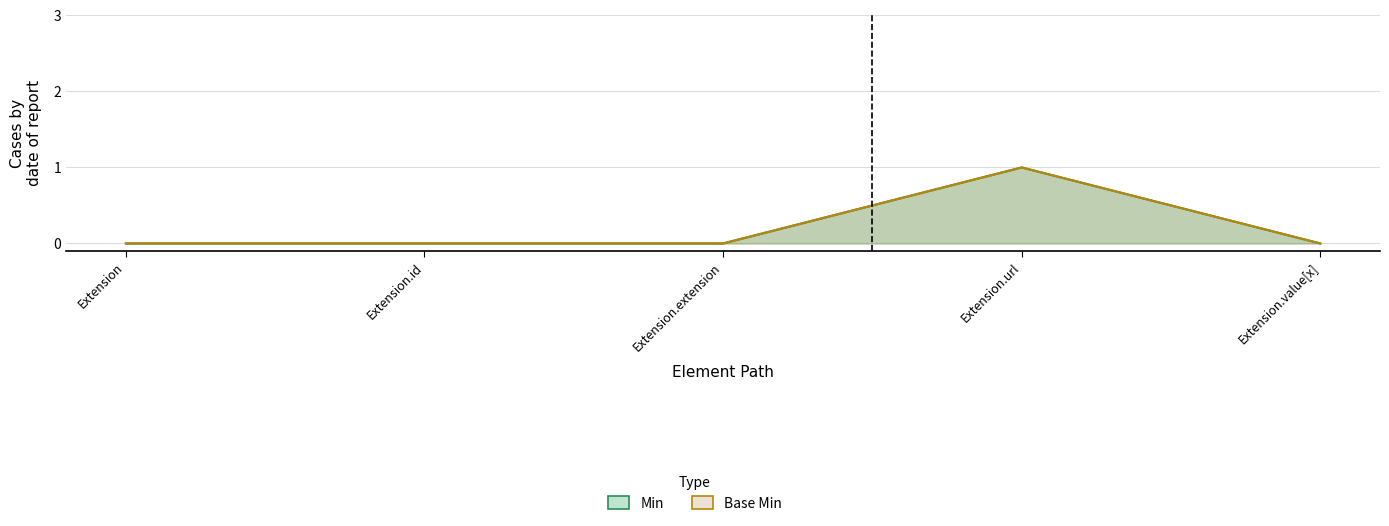

At which category does Min reach its first local peak?

Extension.url